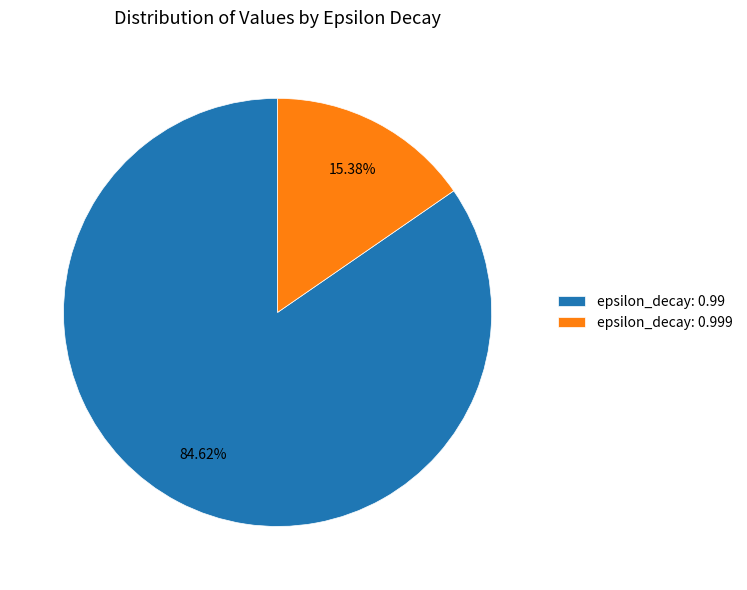

To the nearest percent, what percentage of the pie is epsilon_decay: 0.999?

15%